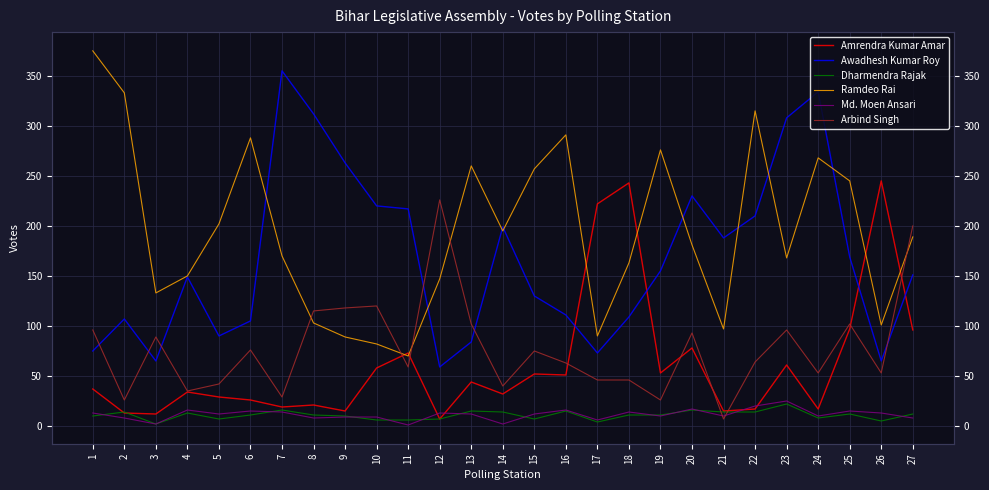

What is the approximate value of Ramdeo Rai at 22?

315